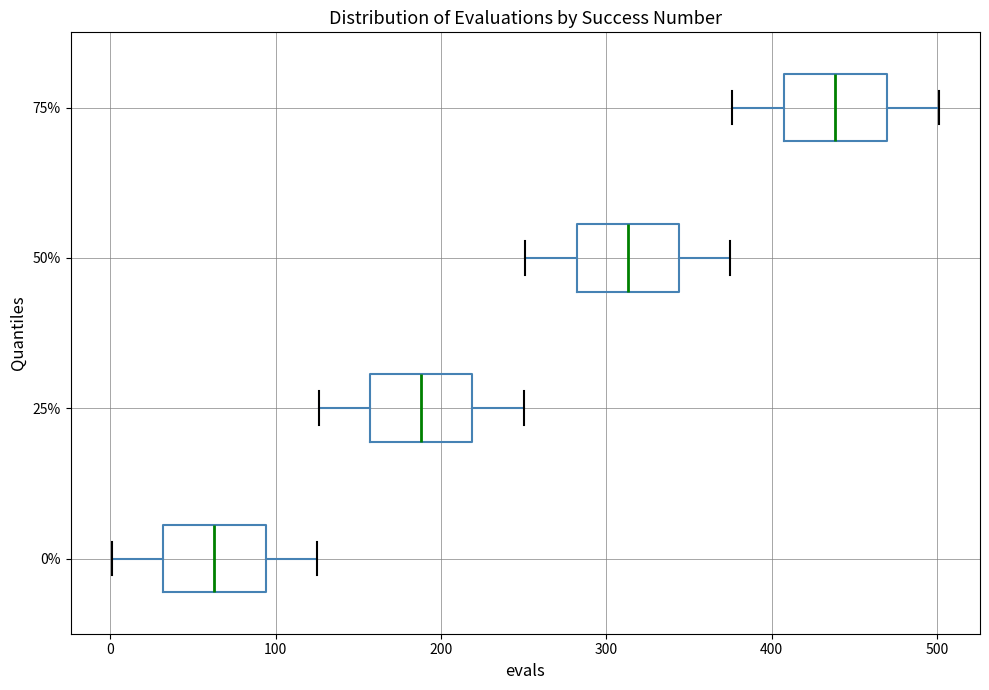

Where is the left edge of the box at y = 25% on the x-axis? The values are not printed on the chart, so give them approximately, as read against the axis.

160